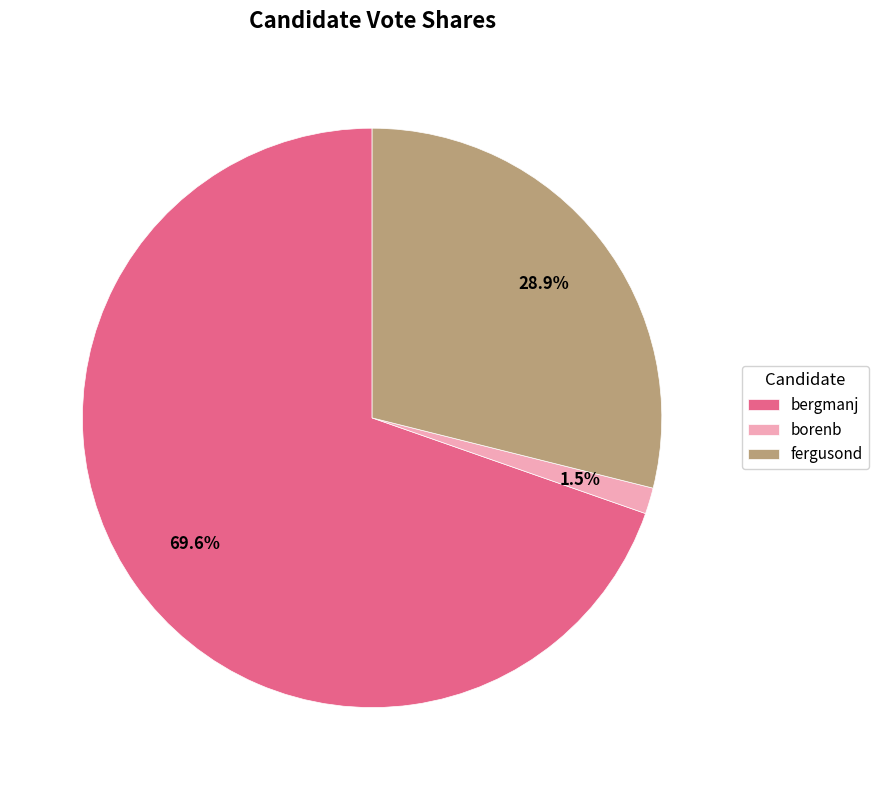

Between fergusond and borenb, which is larger?

fergusond